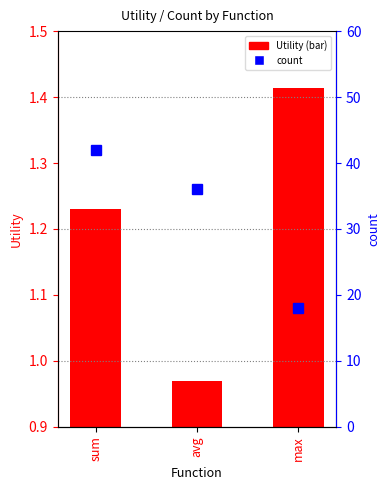

Reading left to right, list all the values displayed in this chart.

Utility (bar): sum=1.2	avg=1.0	max=1.4
count: sum=42.0	avg=36.0	max=18.0